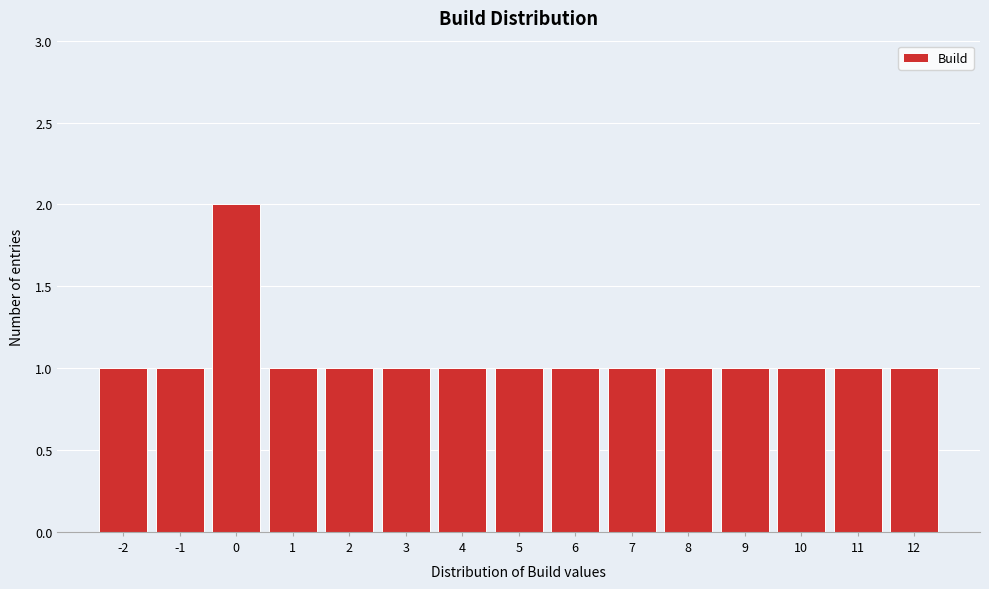

Reading left to right, what are all the values shown in this chart?

-2=1	-1=1	0=2	1=1	2=1	3=1	4=1	5=1	6=1	7=1	8=1	9=1	10=1	11=1	12=1